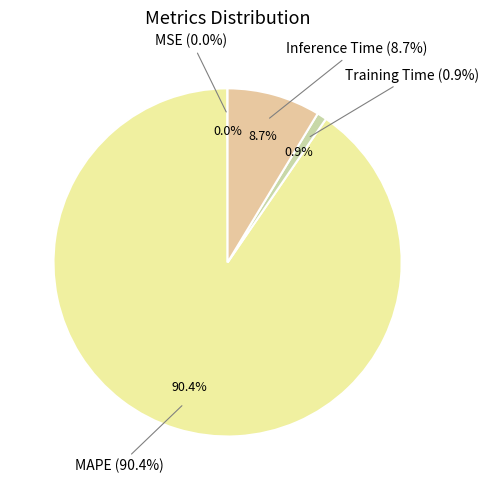

What is the majority slice?

MAPE